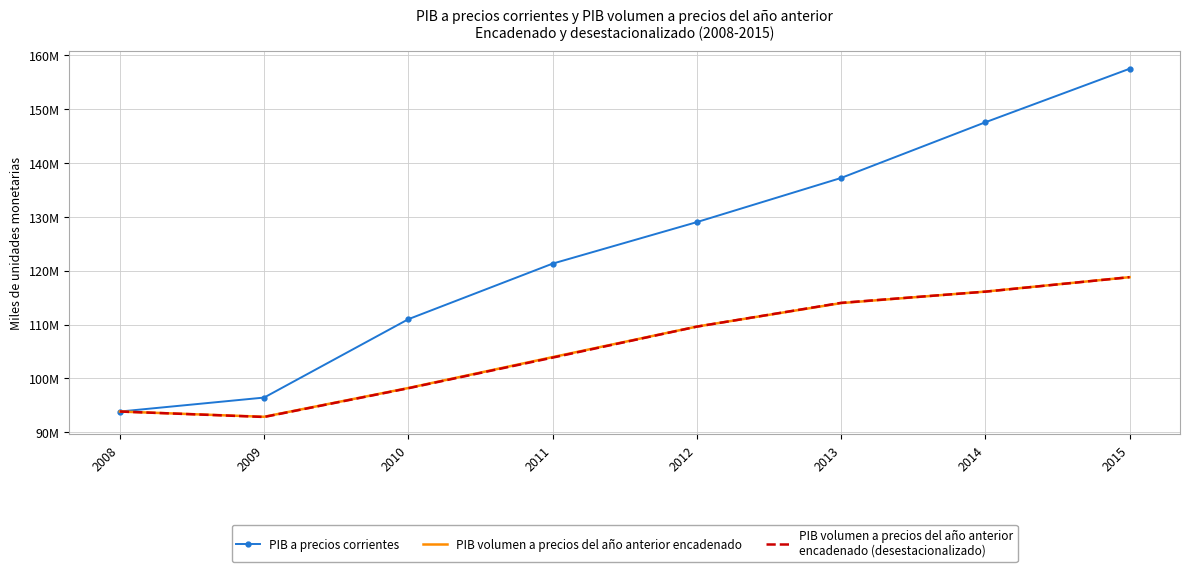

The value of PIB a precios corrientes at 2008 is 48722800. True or false?

False